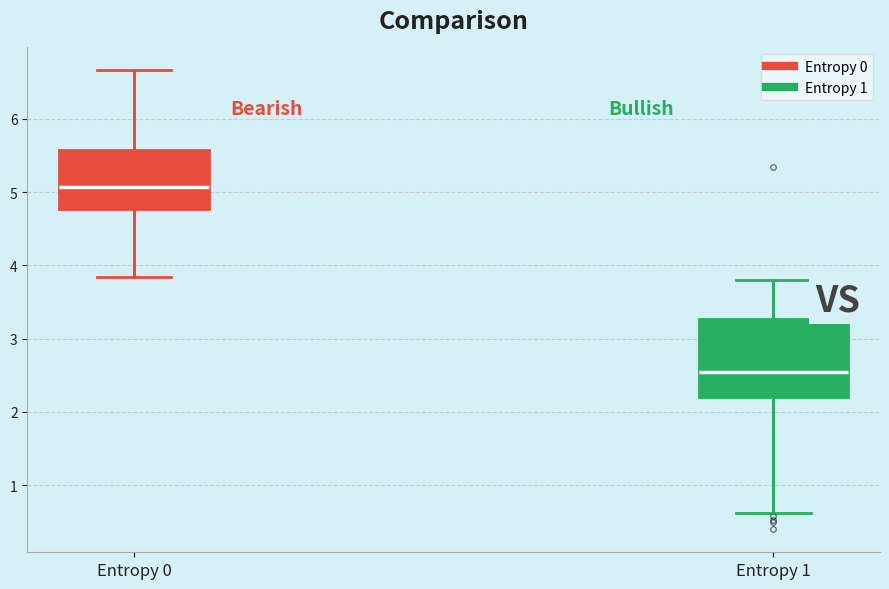

Reading left to right, read every box against the y-axis: the position of its median line, the range the box covers, and the ends of its whiskers. The values are not printed on the chart, so give them approximately, as read against the axis.

Entropy 0: median 5.1, box 4.8 to 5.6, whiskers 3.8 to 6.7
Entropy 1: median 2.5, box 2.2 to 3.3, whiskers 0.6 to 3.8